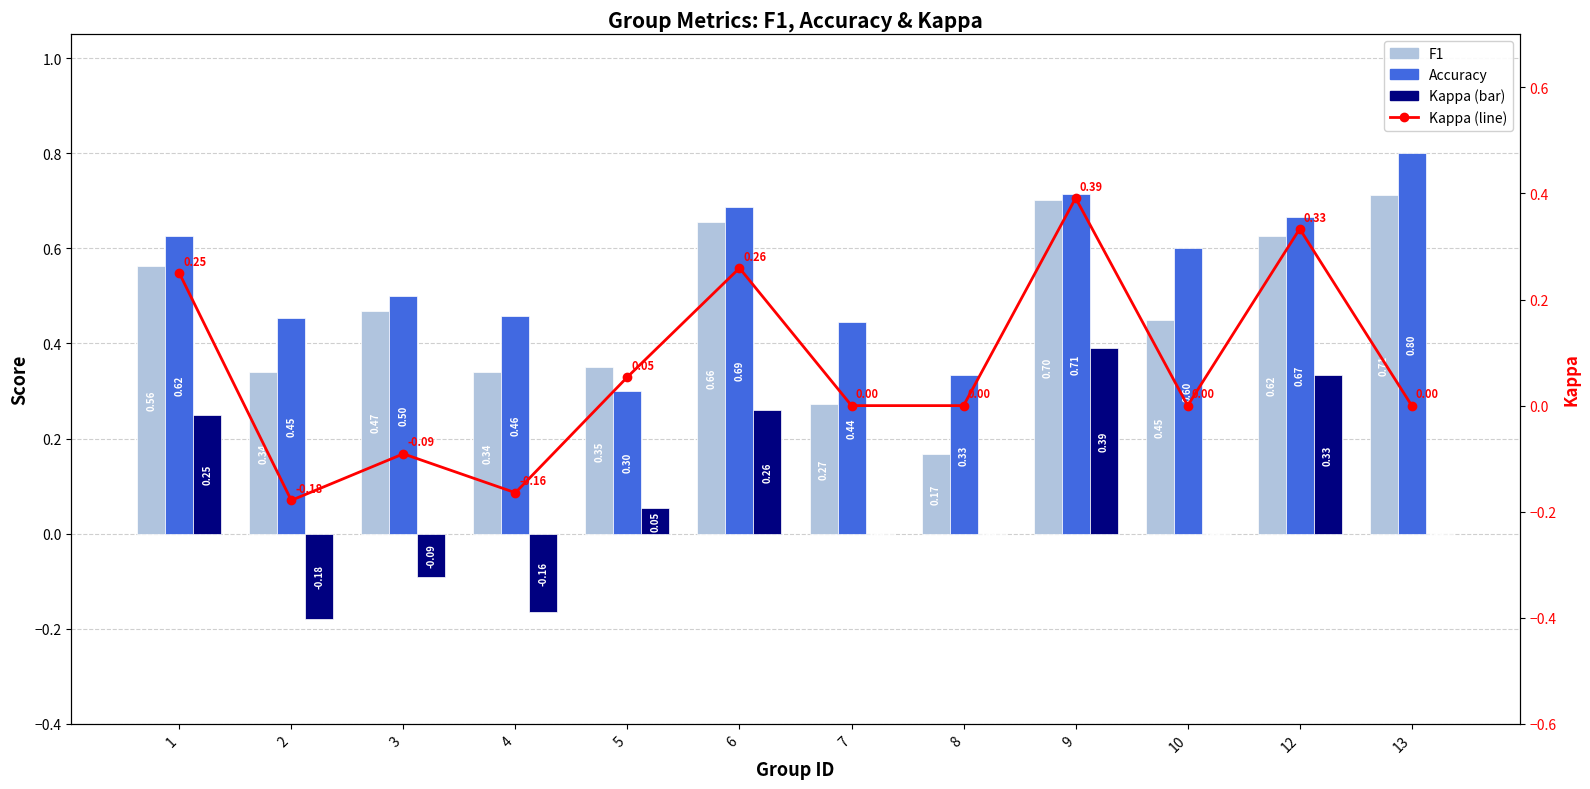

Which series has the widest spread of values?

Kappa